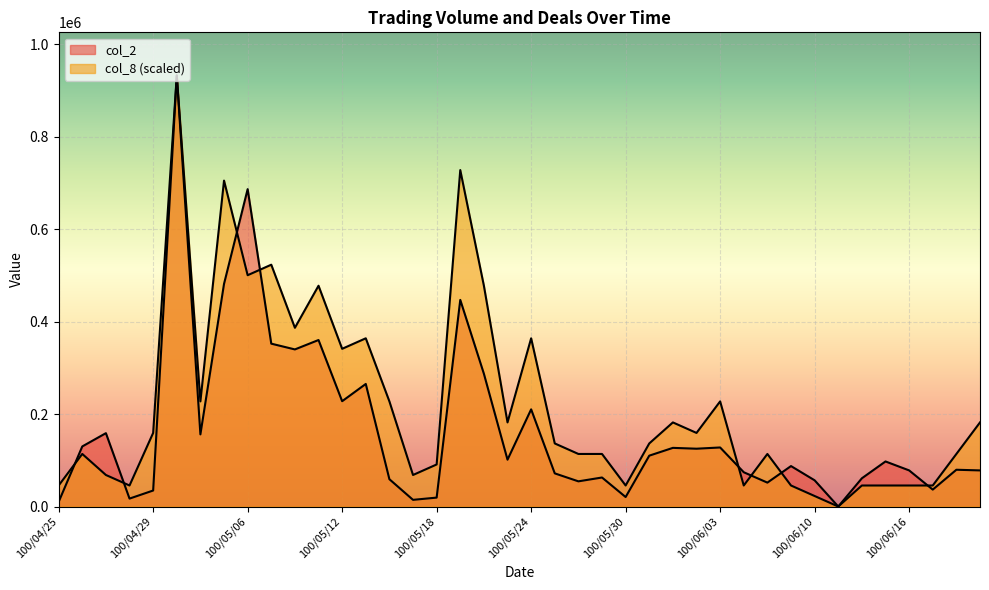

True or false: col_8 has more than 2 interior local peaks.

True